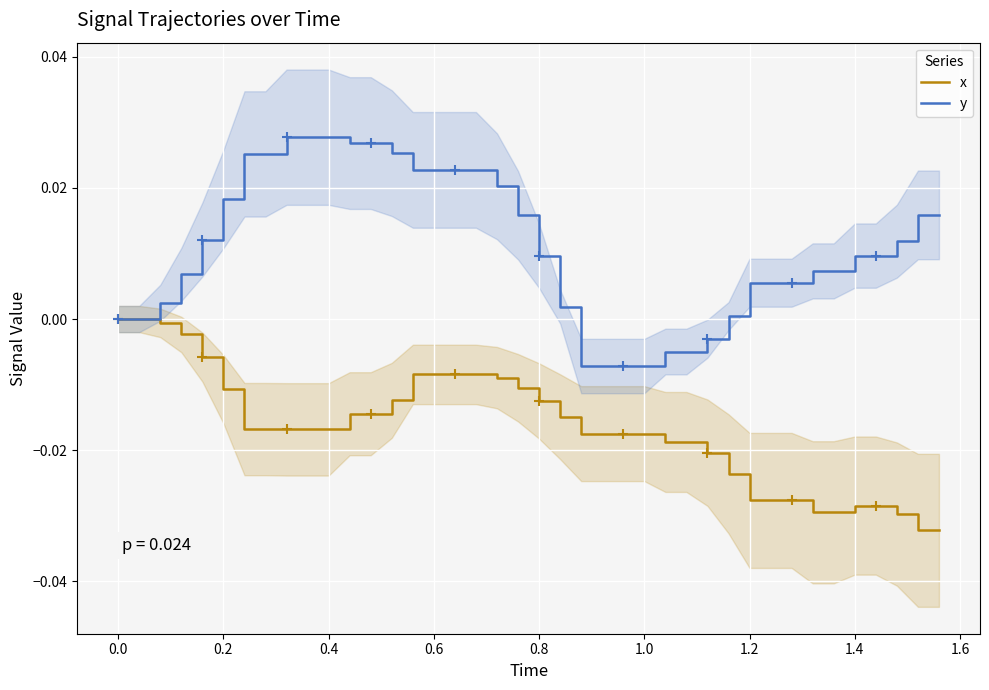

At how many categories does at least one series exceed 0?

31